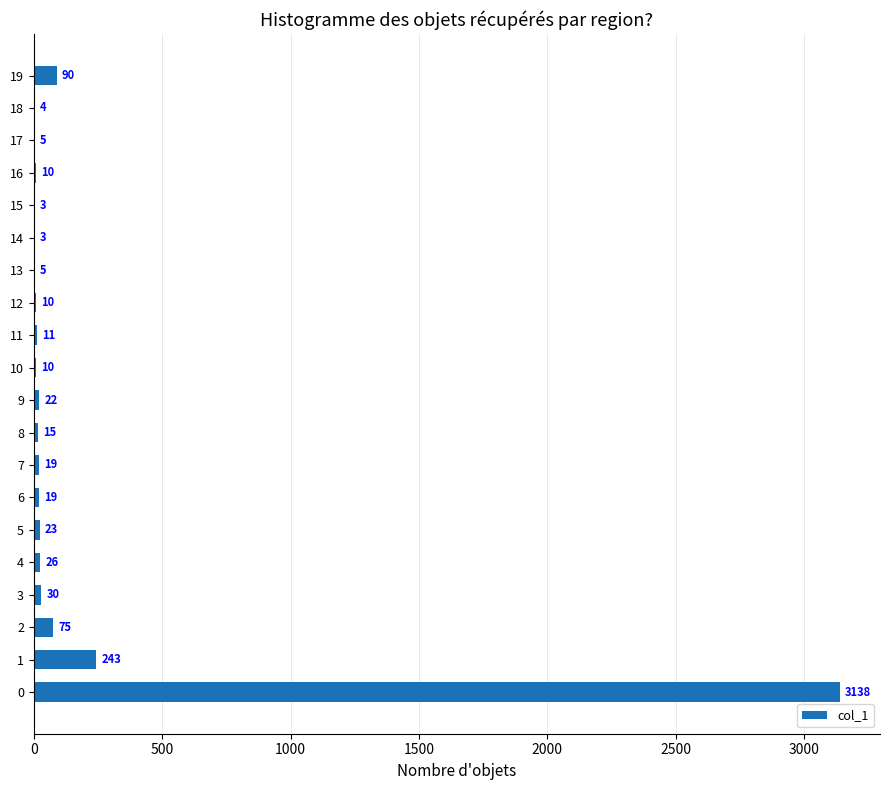

What is the change in value from 8 to 10?

-5